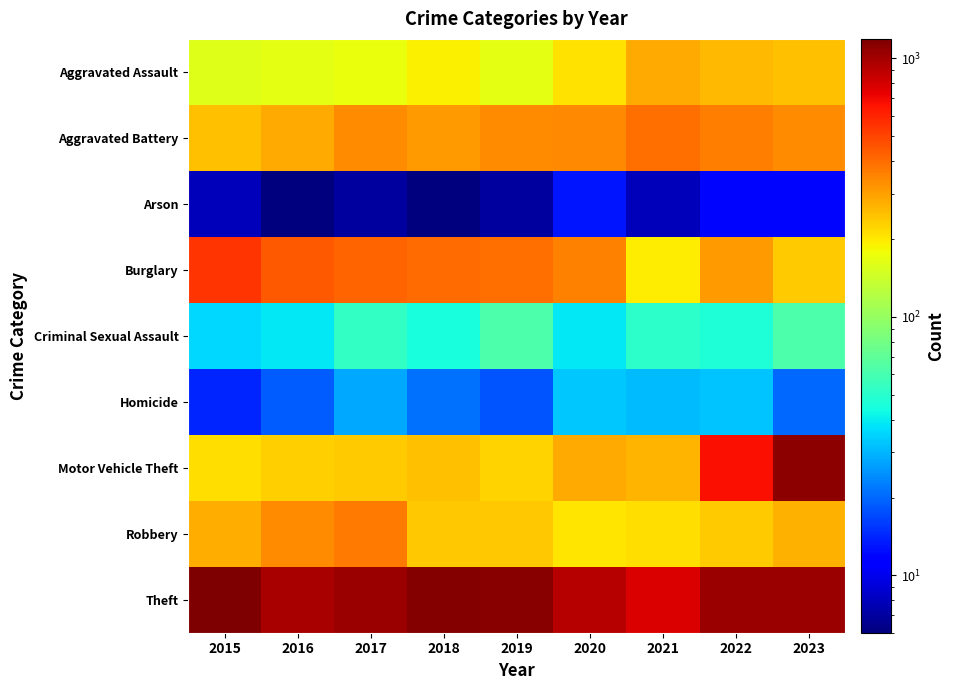

What is the spread (max minus min) of values at 2020?

905